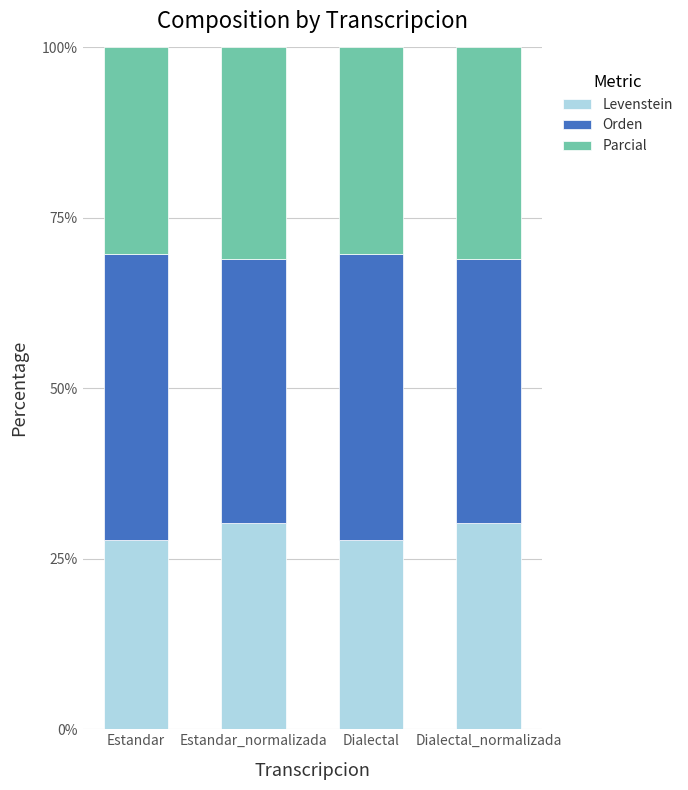

Is it true that Levenstein equals 48.5 at Dialectal_normalizada?

False